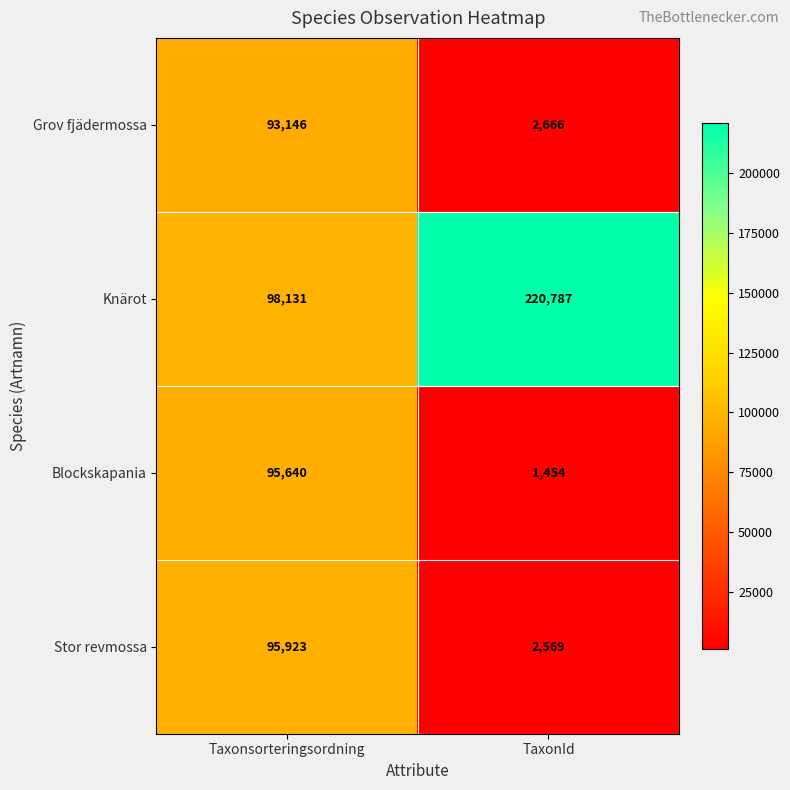

At Taxonsorteringsordning, list the series in order from largest to smallest.

Knärot, Stor revmossa, Blockskapania, Grov fjädermossa